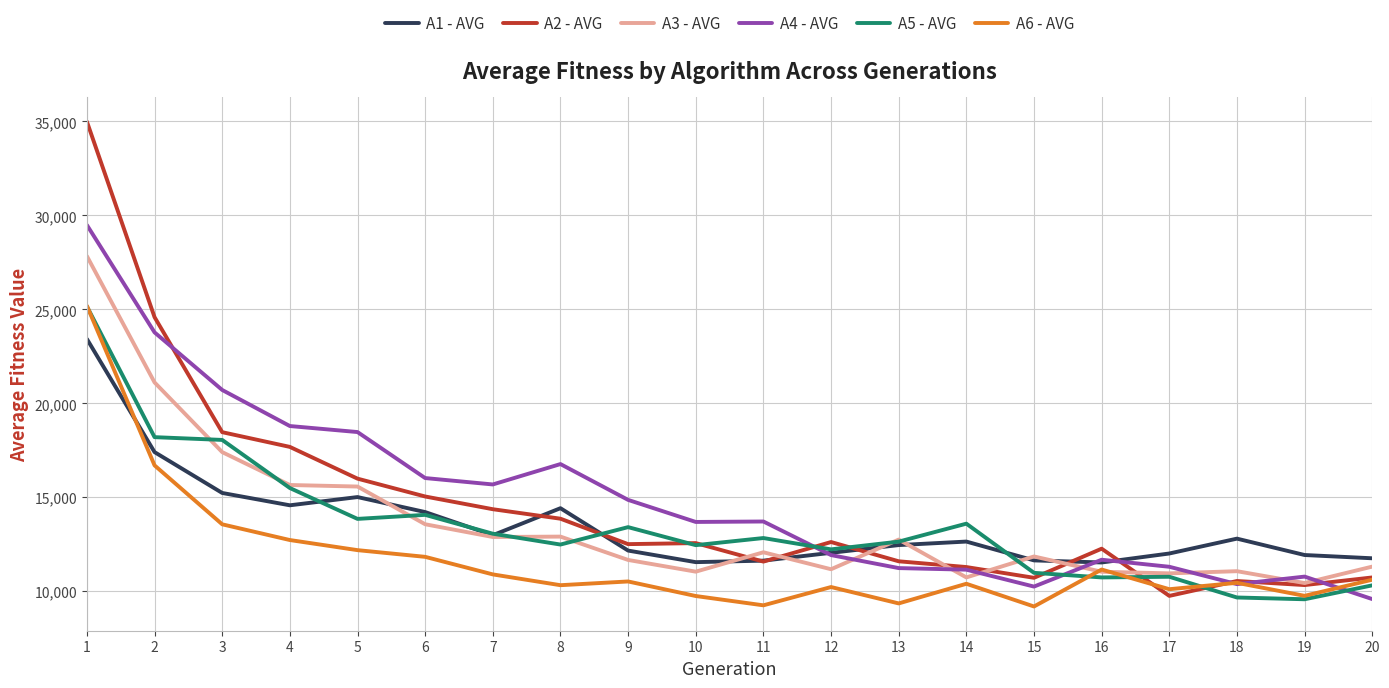

What are all the series names shown in the legend?

A1 - AVG, A2 - AVG, A3 - AVG, A4 - AVG, A5 - AVG, A6 - AVG